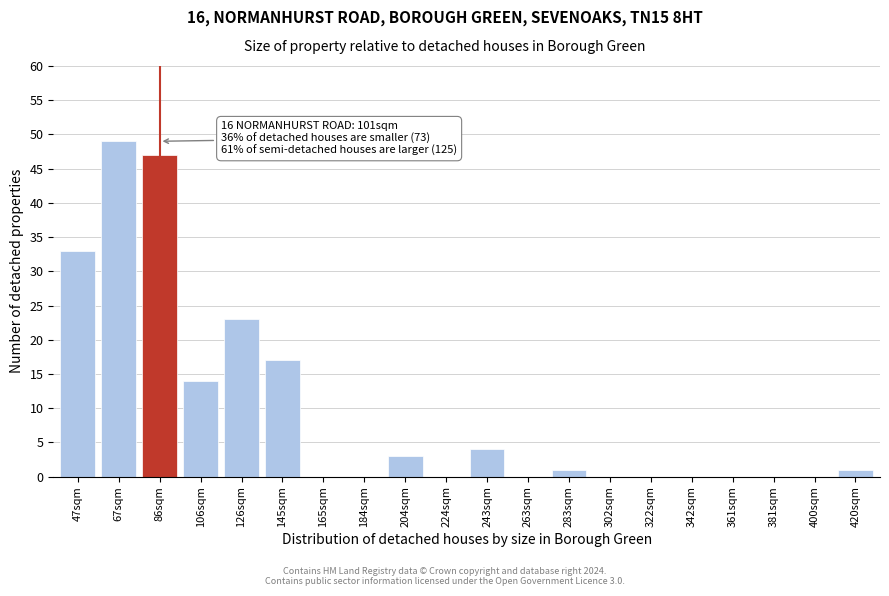

Reading left to right, transcribe all the data shown in this chart.

47sqm=33	67sqm=49	86sqm=47	106sqm=14	126sqm=23	145sqm=17	165sqm=0	184sqm=0	204sqm=3	224sqm=0	243sqm=4	263sqm=0	283sqm=1	302sqm=0	322sqm=0	342sqm=0	361sqm=0	381sqm=0	400sqm=0	420sqm=1